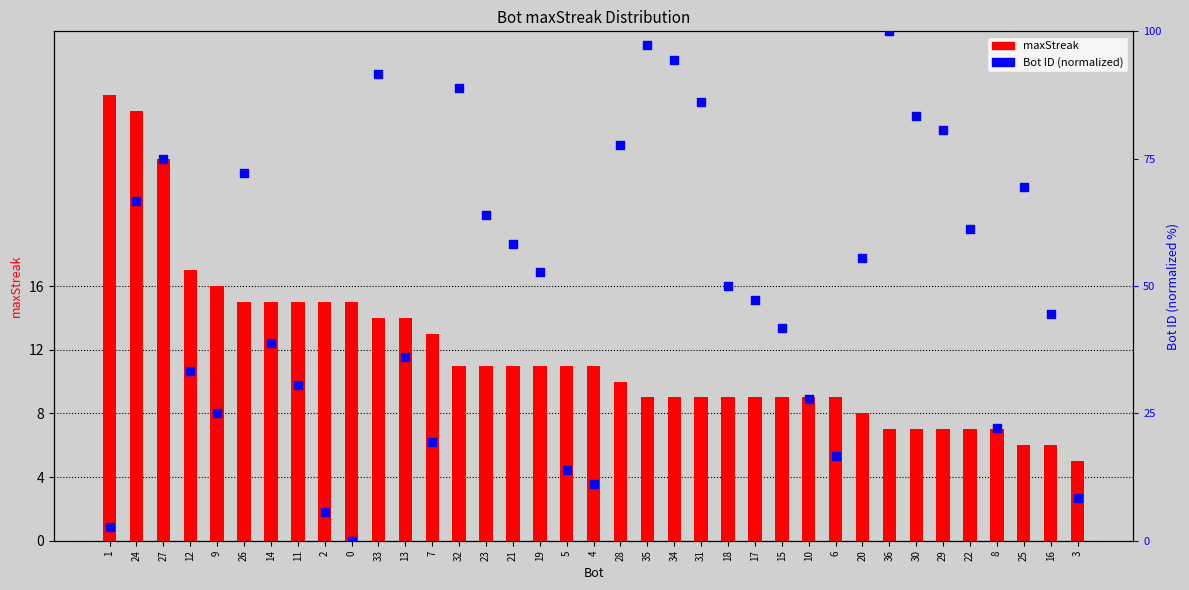

Which series contains the lowest Y value?

Bot ID (normalized)